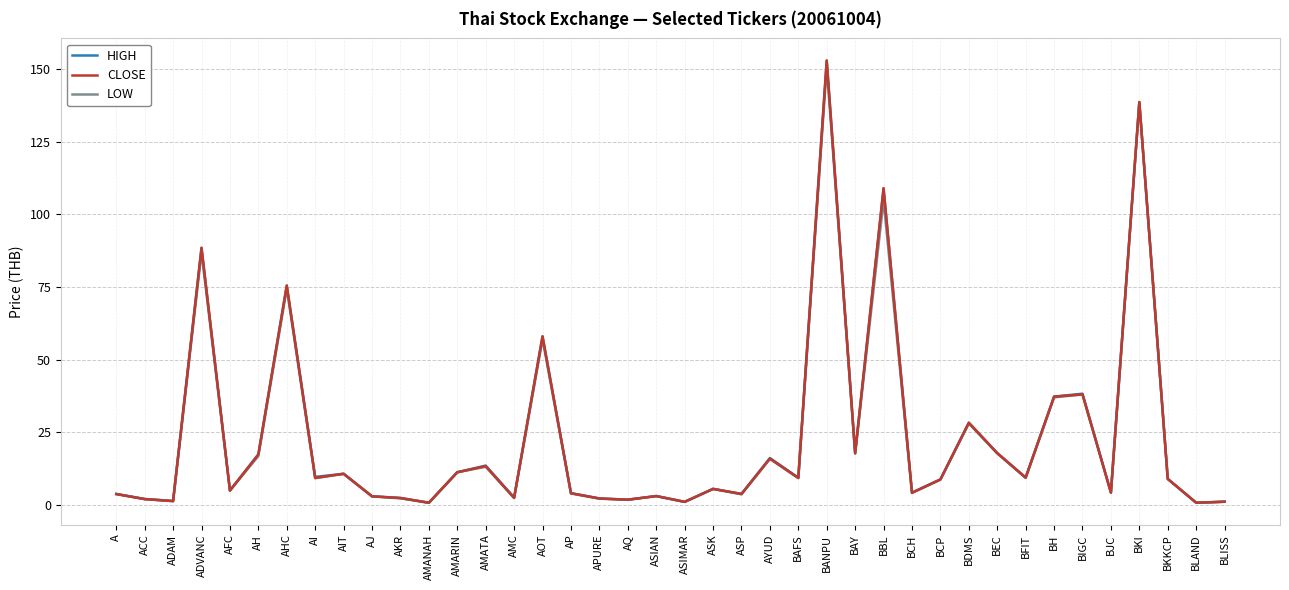

What is the value of the HIGH point at the 30th from the left?

8.8